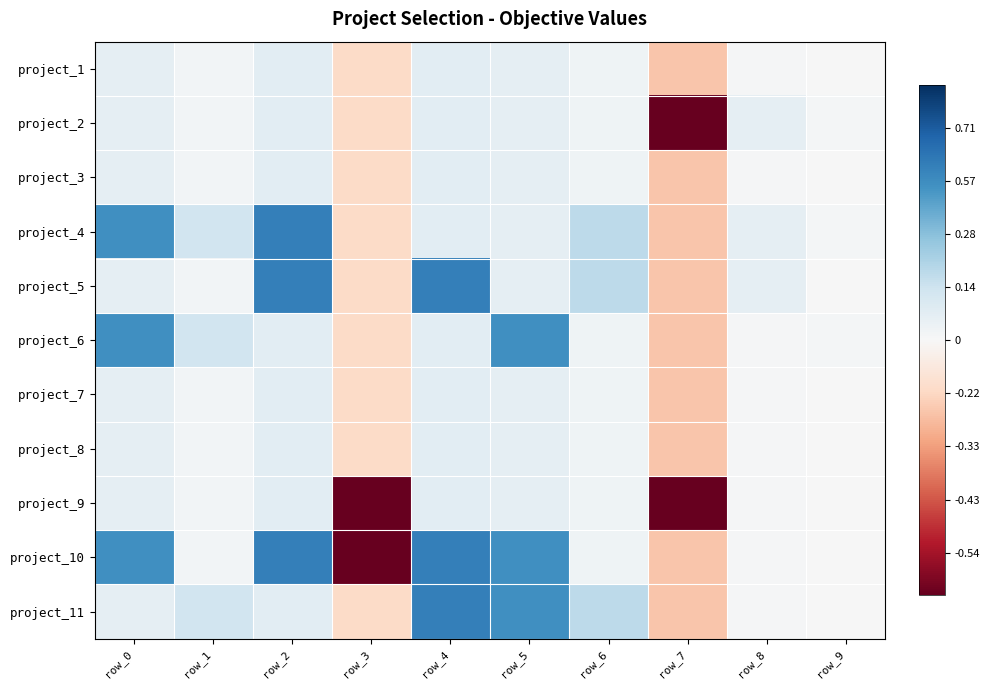

What is the spread (max minus min) of values at row_7?

1.9